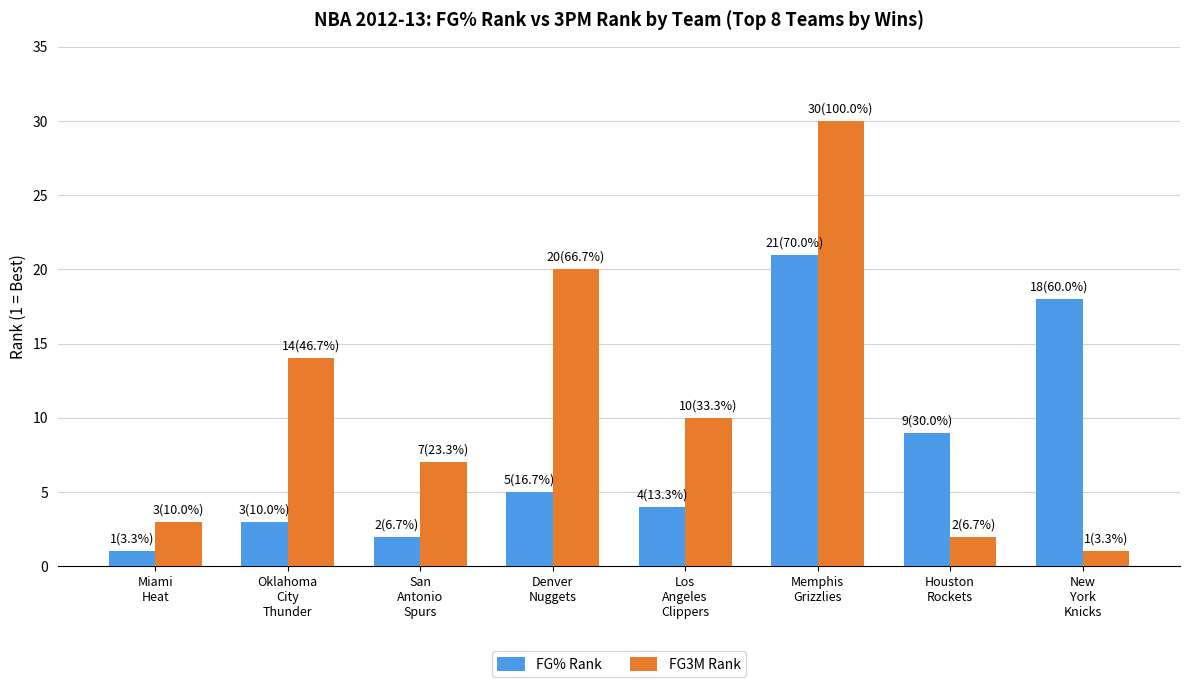

Reading right to left, list all the values displayed in this chart.

FG% Rank: 18	9	21	4	5	2	3	1
FG3M Rank: 1	2	30	10	20	7	14	3